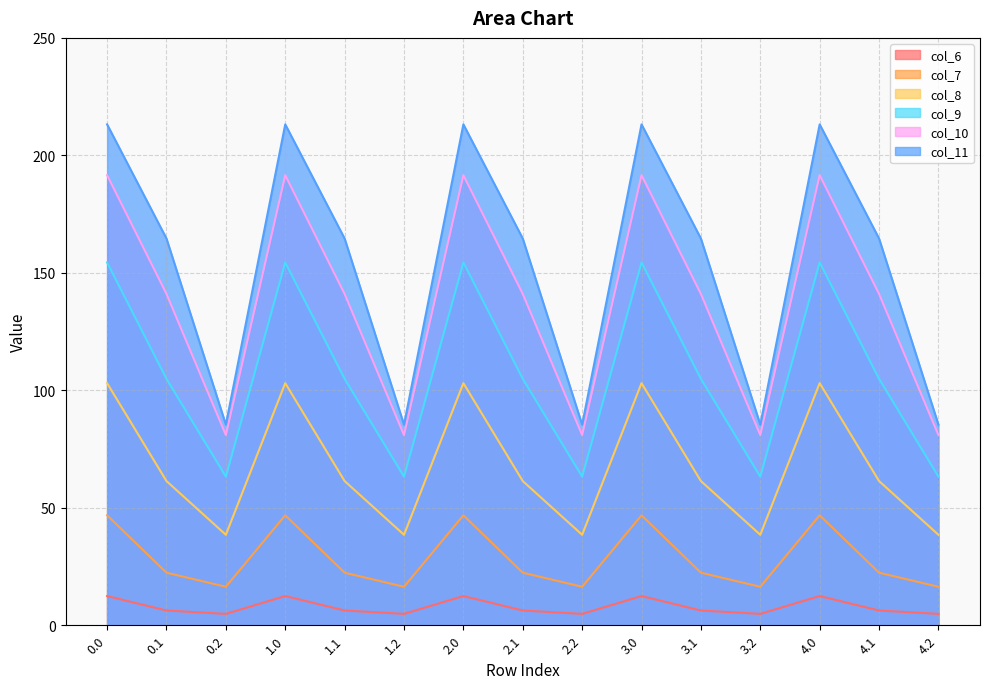

Reading left to right, extract all data points from this chart.

col_6: 12.4	6.3	4.8	12.4	6.3	4.8	12.4	6.3	4.8	12.4	6.3	4.8	12.4	6.3	4.8
col_7: 46.8	22.4	16.4	46.8	22.4	16.4	46.8	22.4	16.4	46.8	22.4	16.4	46.8	22.4	16.4
col_8: 103.0	61.4	38.5	103.0	61.4	38.5	103.0	61.4	38.5	103.0	61.4	38.5	103.0	61.4	38.5
col_9: 154.4	104.9	63.3	154.4	104.9	63.3	154.4	104.9	63.3	154.4	104.9	63.3	154.4	104.9	63.3
col_10: 191.6	141.0	81.0	191.6	141.0	81.0	191.6	141.0	81.0	191.6	141.0	81.0	191.6	141.0	81.0
col_11: 213.2	164.6	85.4	213.2	164.6	85.4	213.2	164.6	85.4	213.2	164.6	85.4	213.2	164.6	85.4